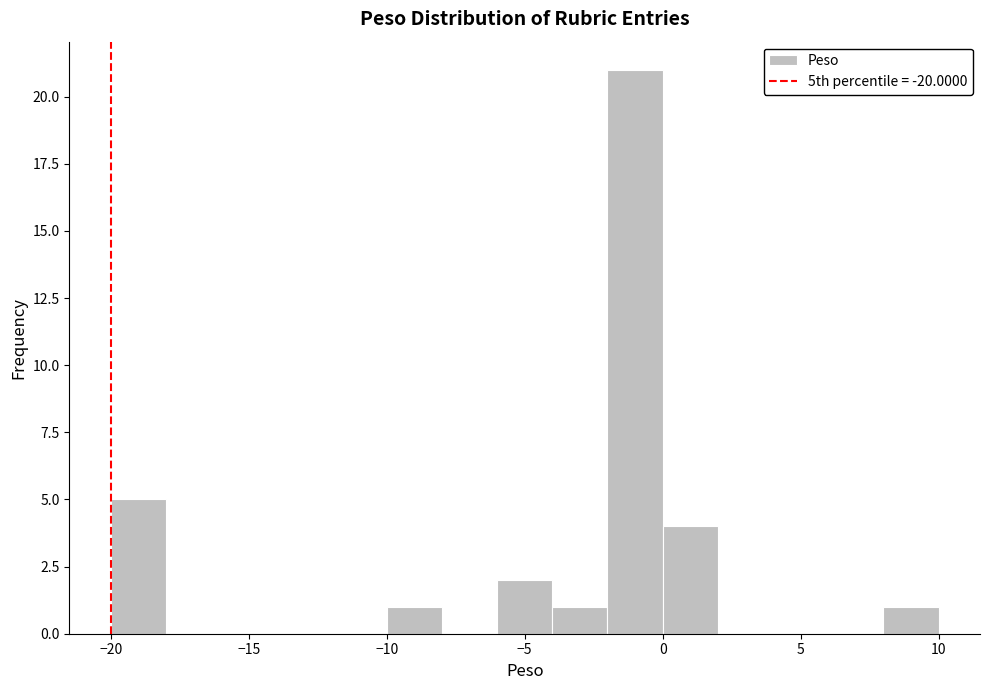

Over which range of the x-axis is the bar tallest?

-2 to 0